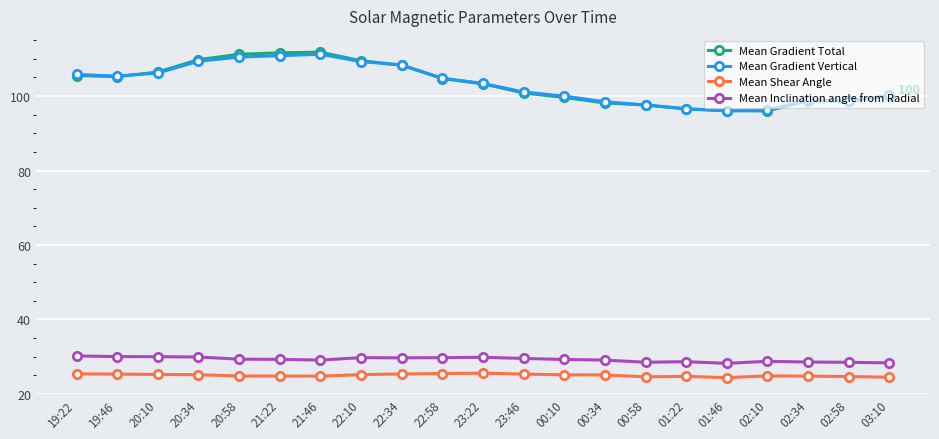

What is the label of the 11th point from the left?

23:22